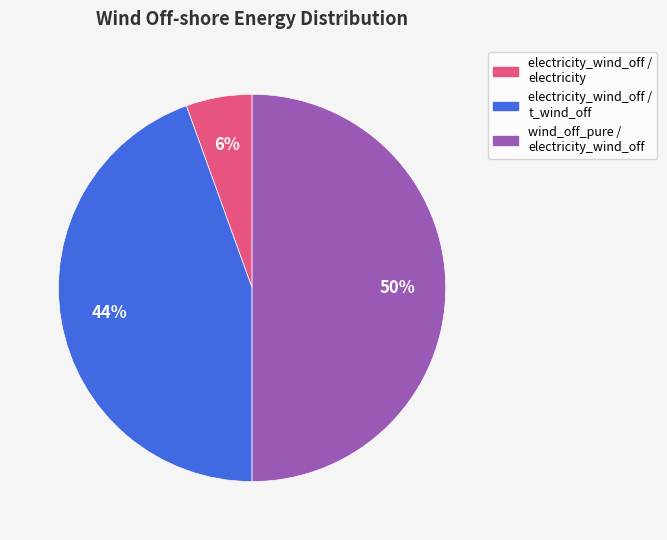

What is the smallest slice in the pie chart?

electricity_wind_off / electricity